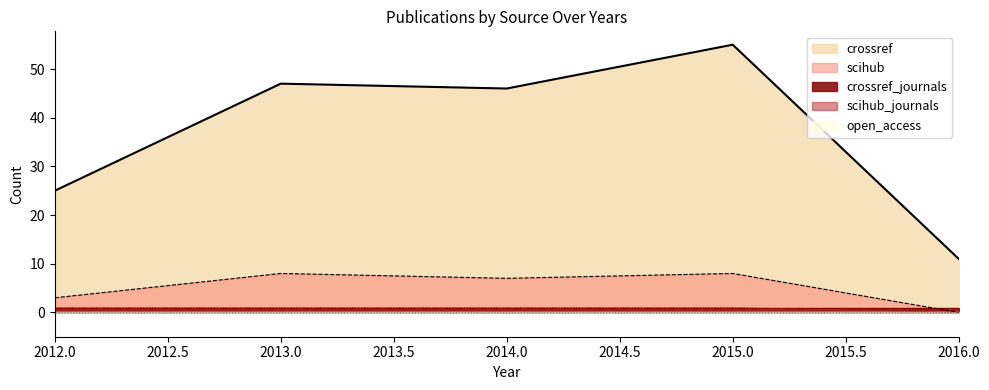

At which category is the sum across all series the highest?

2015.0